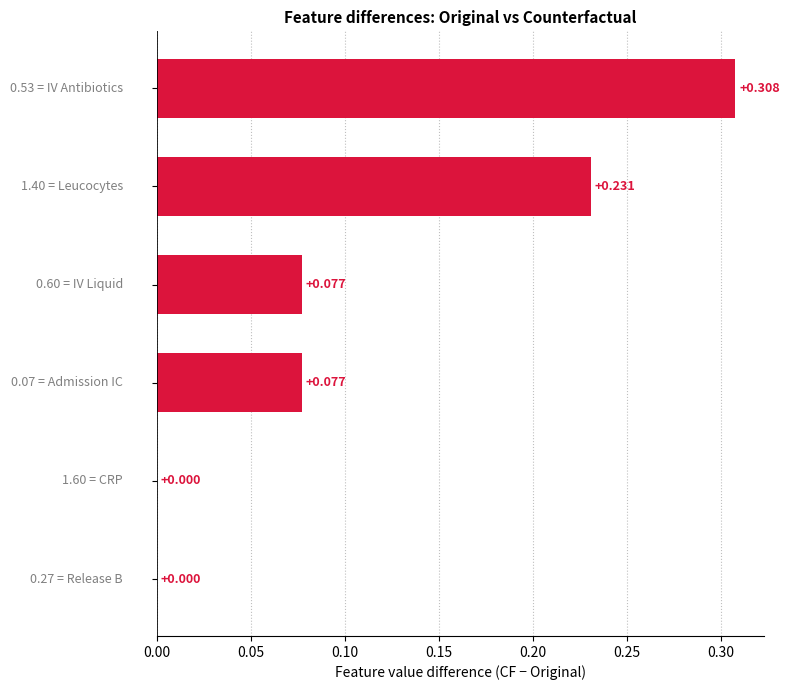

How many series are shown in this chart?

1